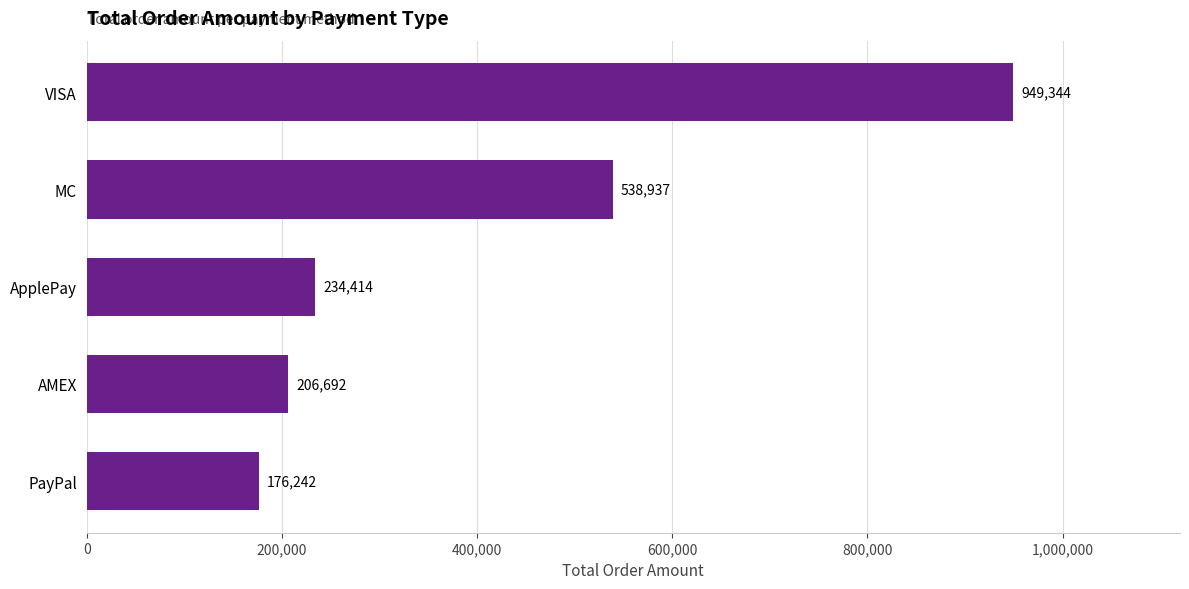

At which label is the value closest to 562792?

MC